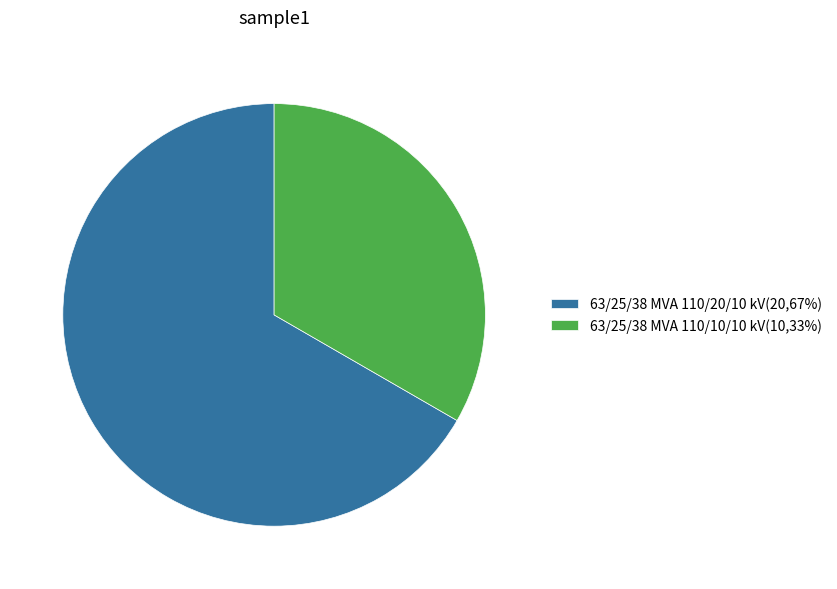

Count the number of slices in the pie.

2